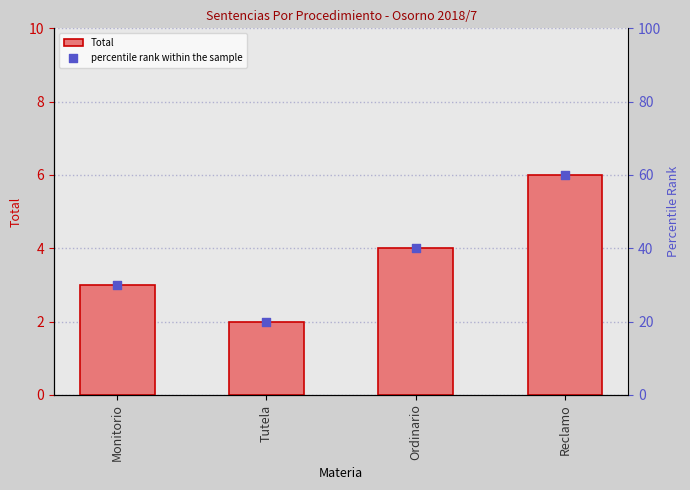

At how many categories does at least one series exceed 9?

4